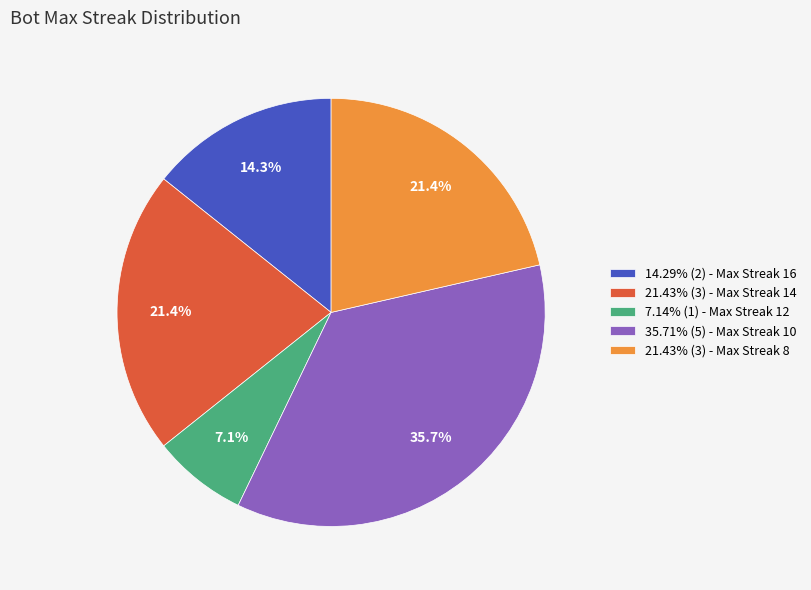

What is the ratio of the value at 35.71% (5) - Max Streak 10 to the value at 14.29% (2) - Max Streak 16?

2.5